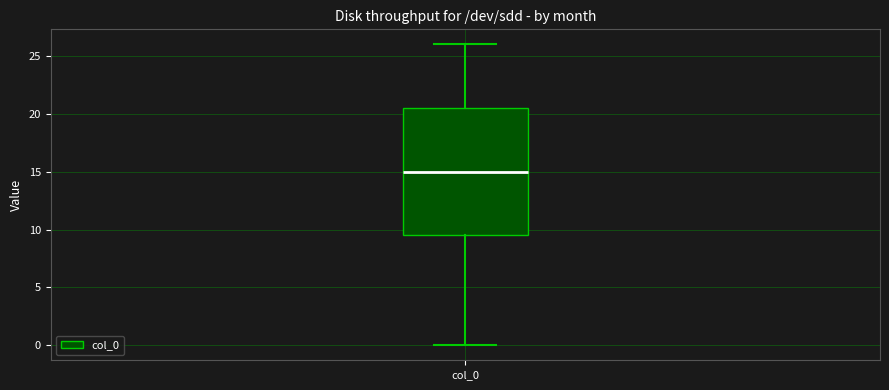

Transcribe this box plot: give where the median line is, the range the box spans, and where the two whiskers end, as read against the y-axis. The values are not printed on the chart, so give them approximately, as read against the axis.

median 15.0, box 9.5 to 20.5, whiskers 0.0 to 26.0